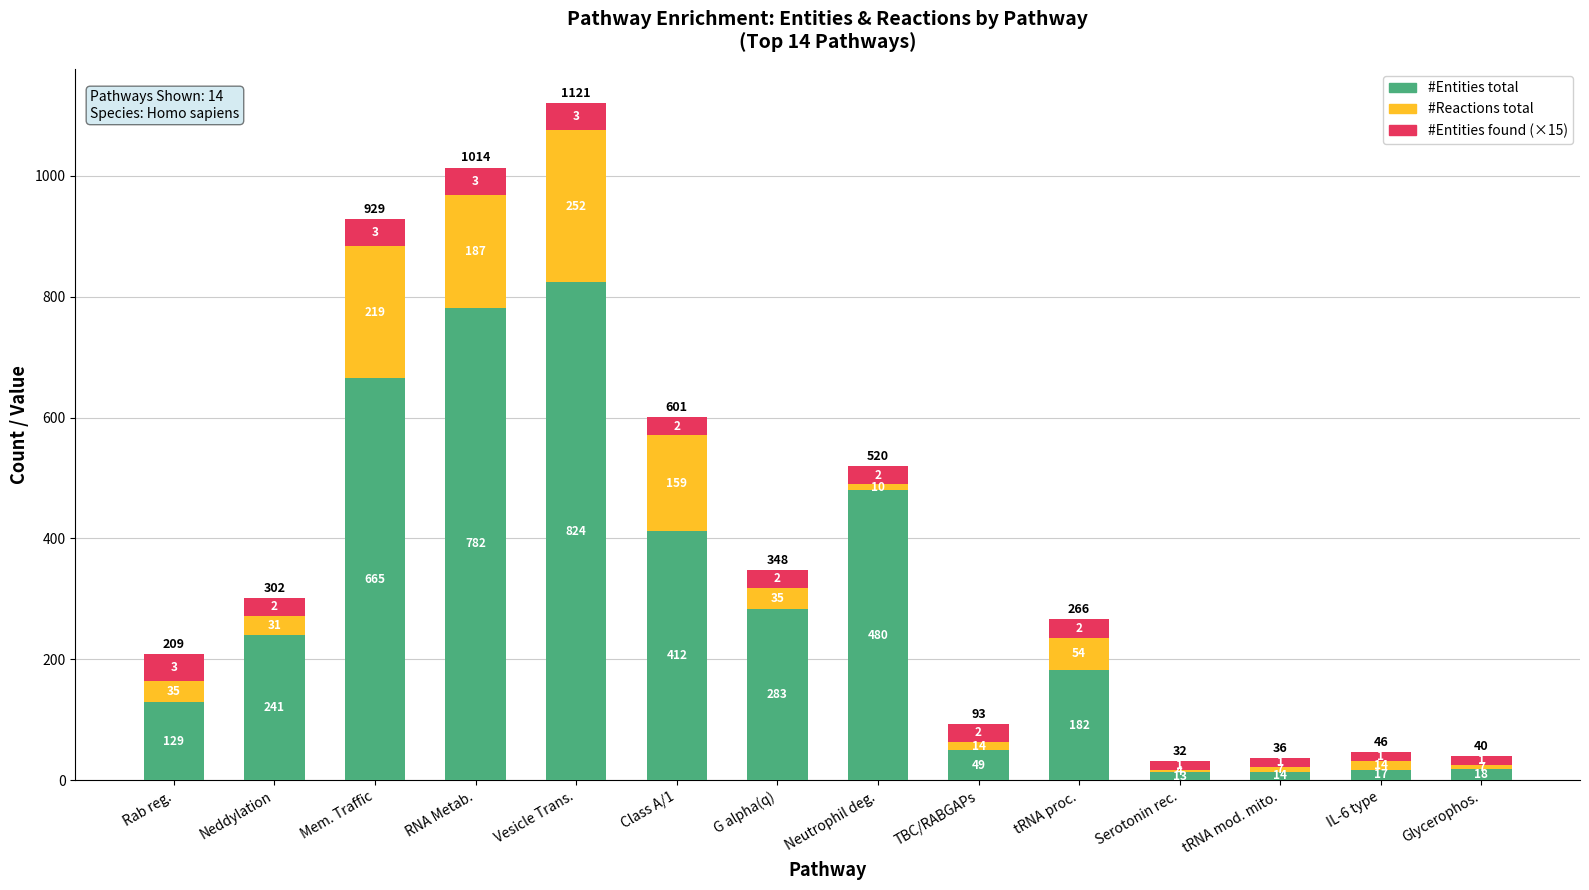

What is the maximum value for #Entities total?

824